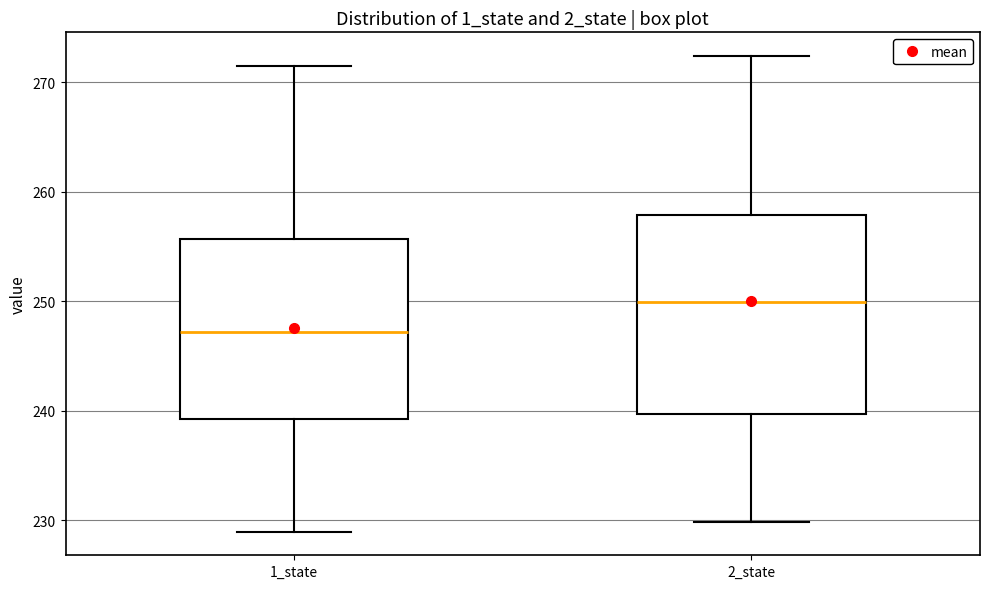

Reading left to right, read every box against the y-axis: the position of its median line, the range the box covers, and the ends of its whiskers. The values are not printed on the chart, so give them approximately, as read against the axis.

1_state: median 247, box 239 to 256, whiskers 229 to 271
2_state: median 250, box 240 to 258, whiskers 230 to 272